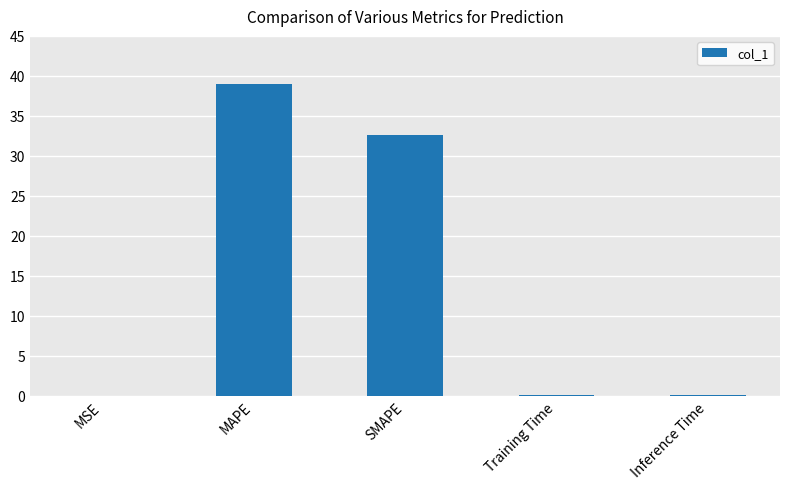

What is the difference between the values at MAPE and Training Time?

38.9